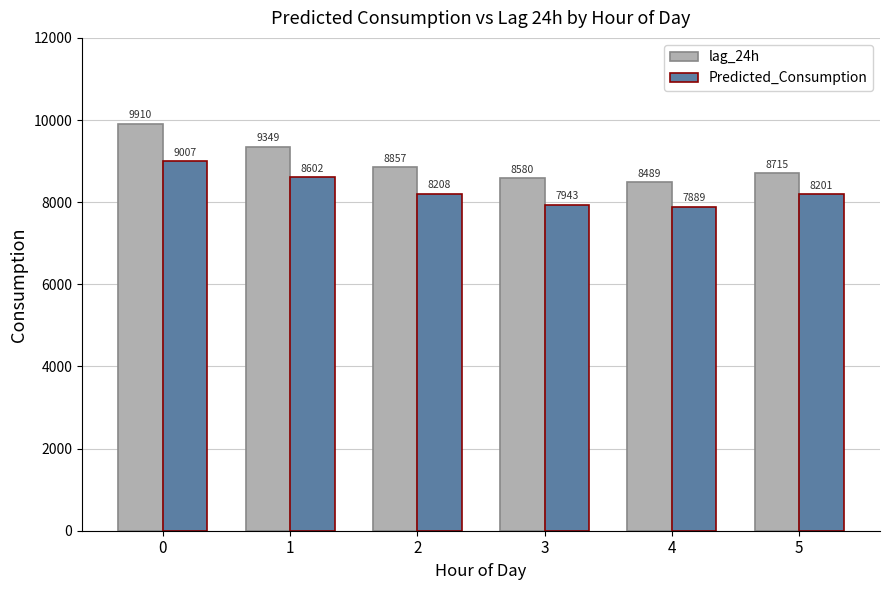

What is the difference between the highest and lowest values at 0?

903.3